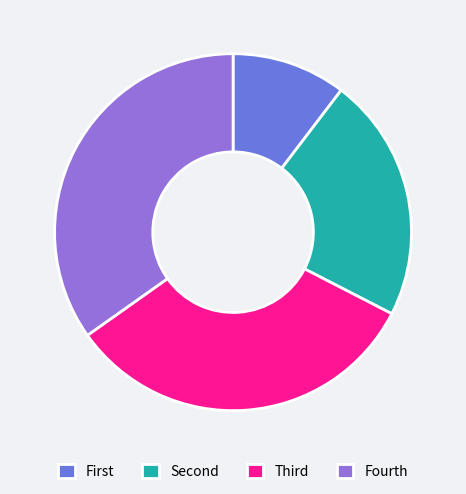

True or false: Fourth accounts for 44% of the total.

False